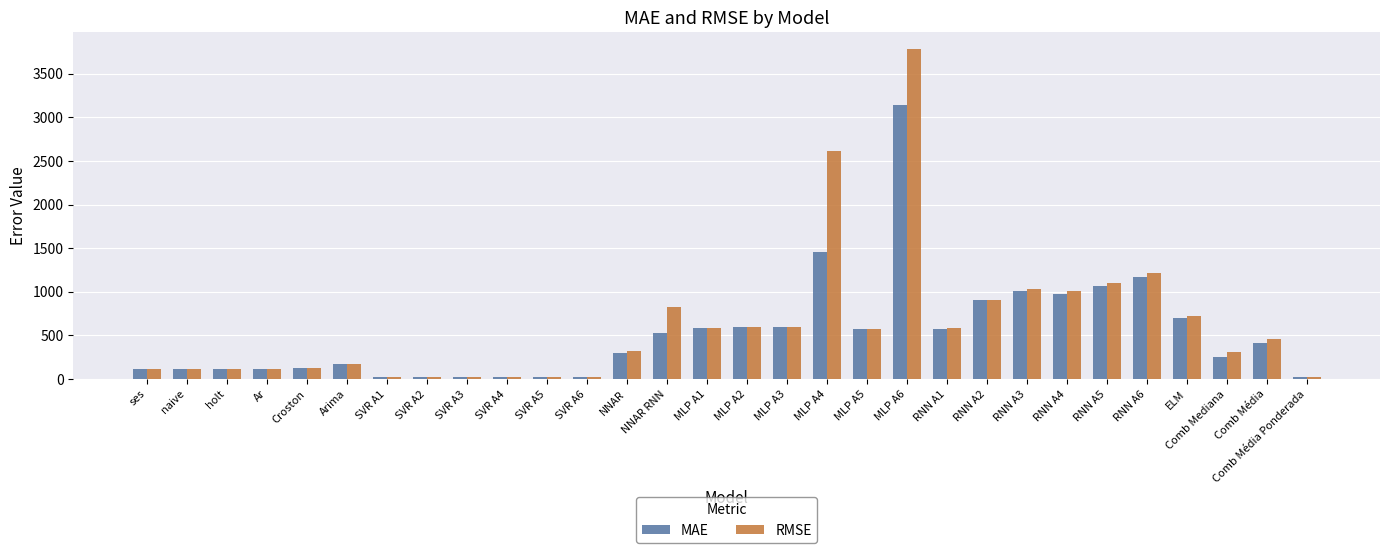

How many bars are there in total?

60